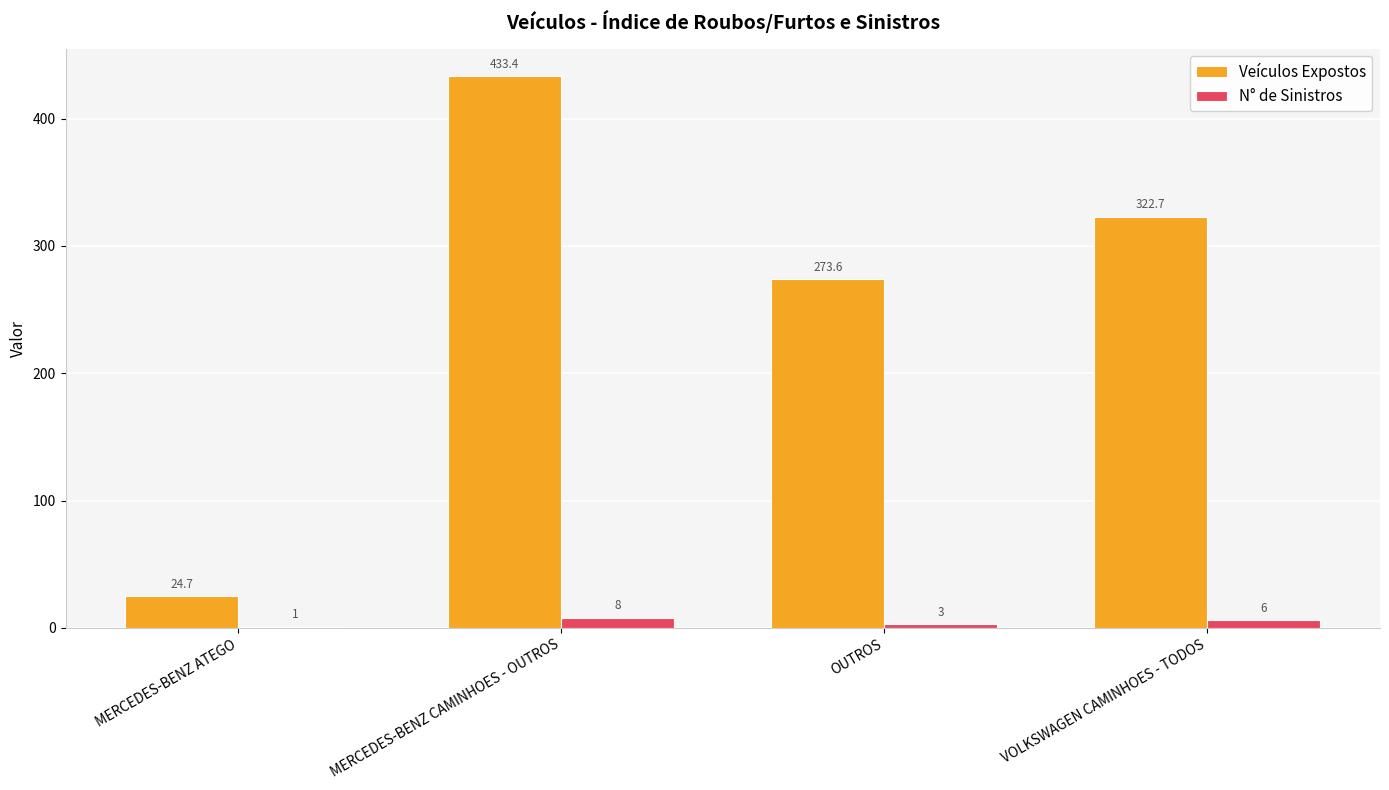

What is the sum of all N° de Sinistros values?

18.0